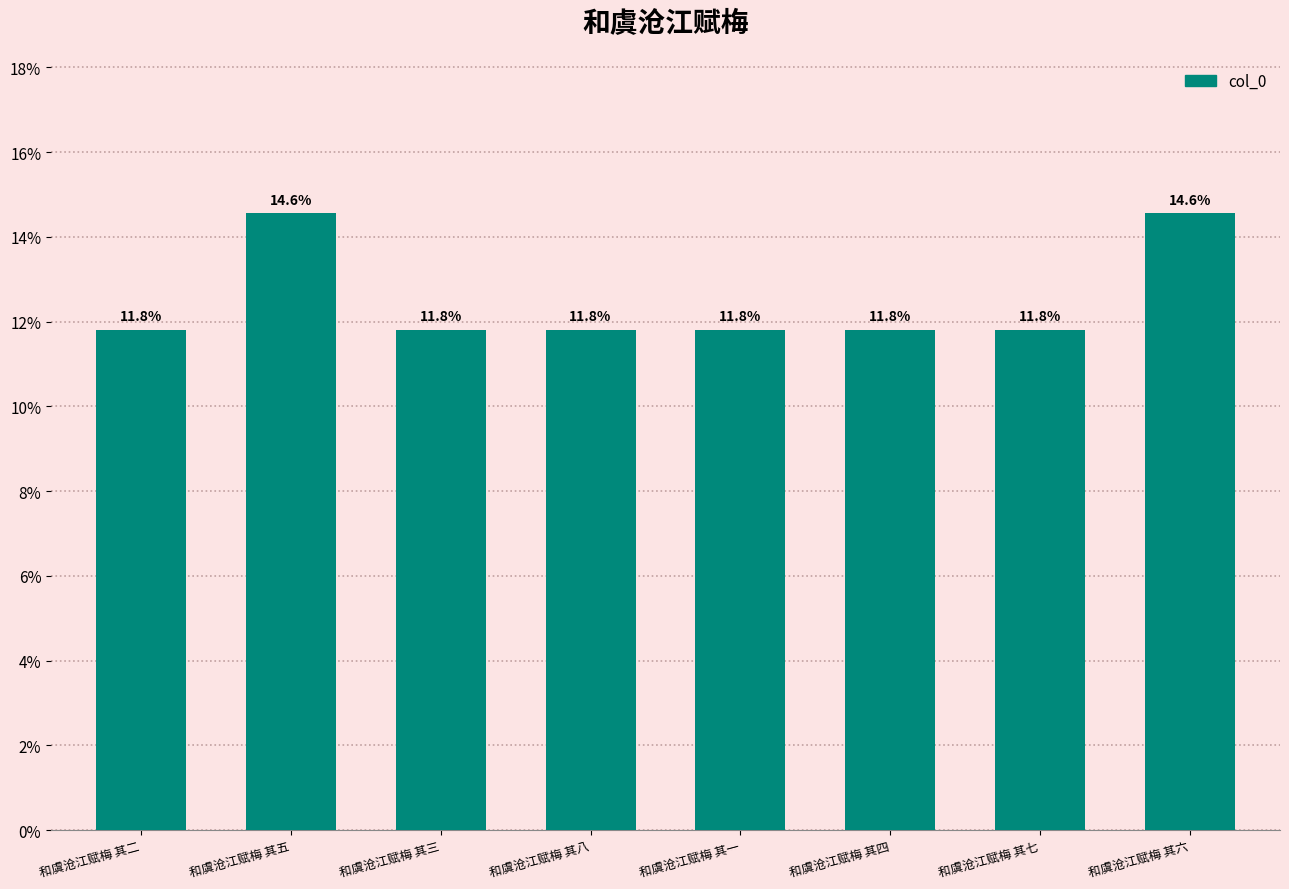

What is the label of the 2nd bar from the right?

和虞沧江赋梅 其七